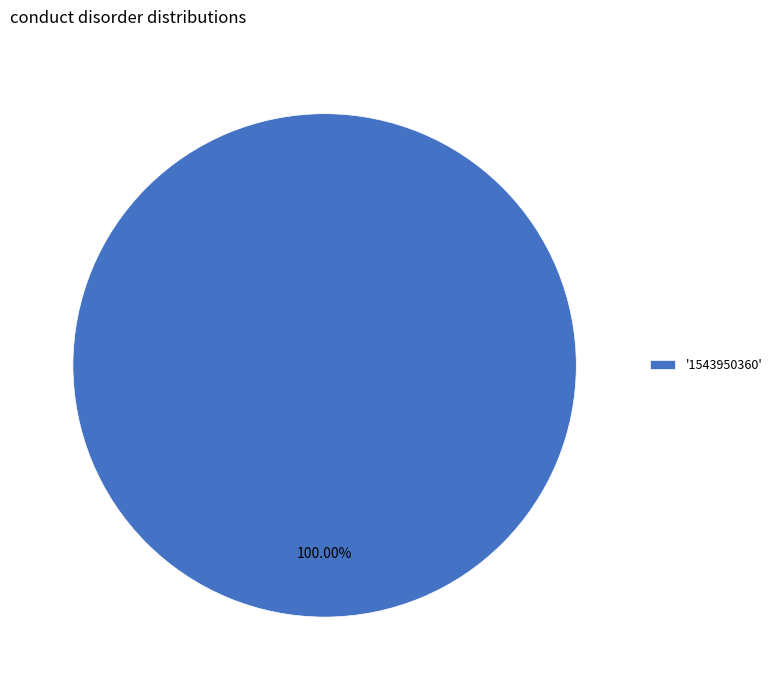

What is the majority slice?

'1543950360'